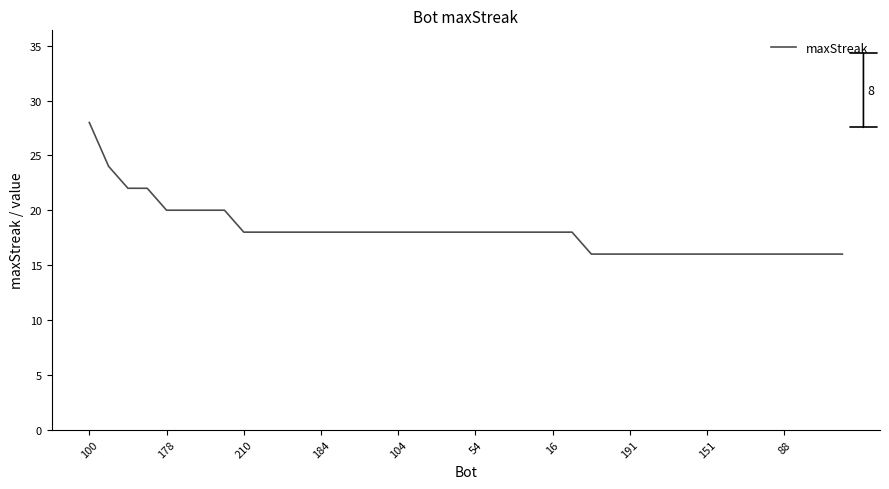

What is the smallest value displayed?

16